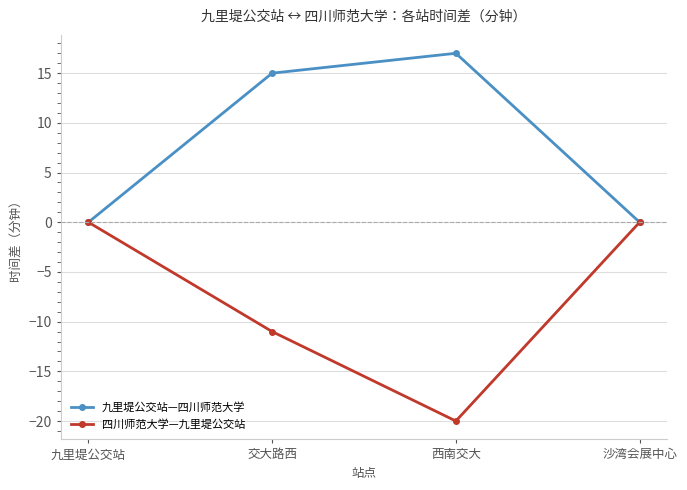

Reading left to right, what are all the values shown in this chart?

九里堤公交站—四川师范大学: 0	15	17	0
四川师范大学—九里堤公交站: 0	-11	-20	0